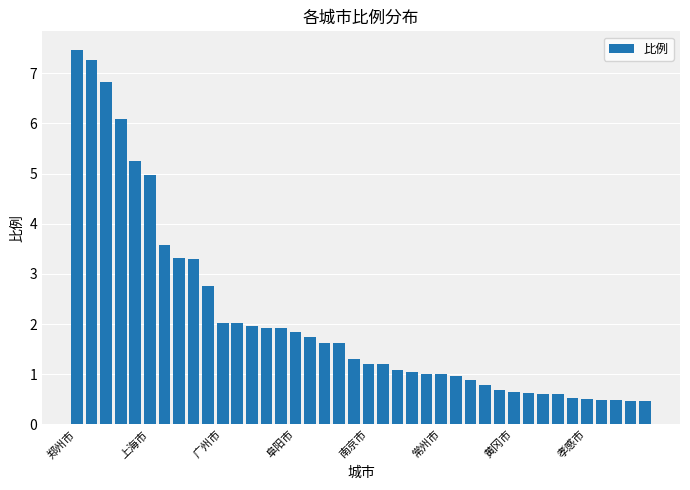

What is the difference between the maximum and second lowest values?

7.0